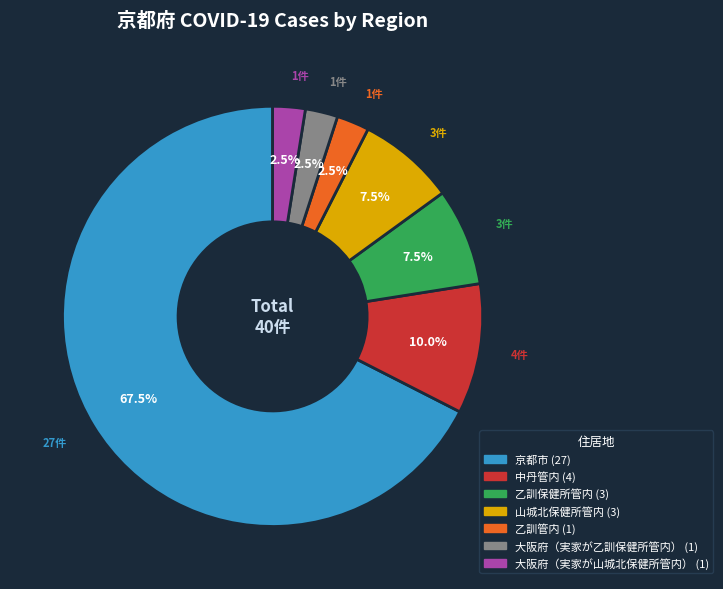

How many segments does this pie chart have?

7